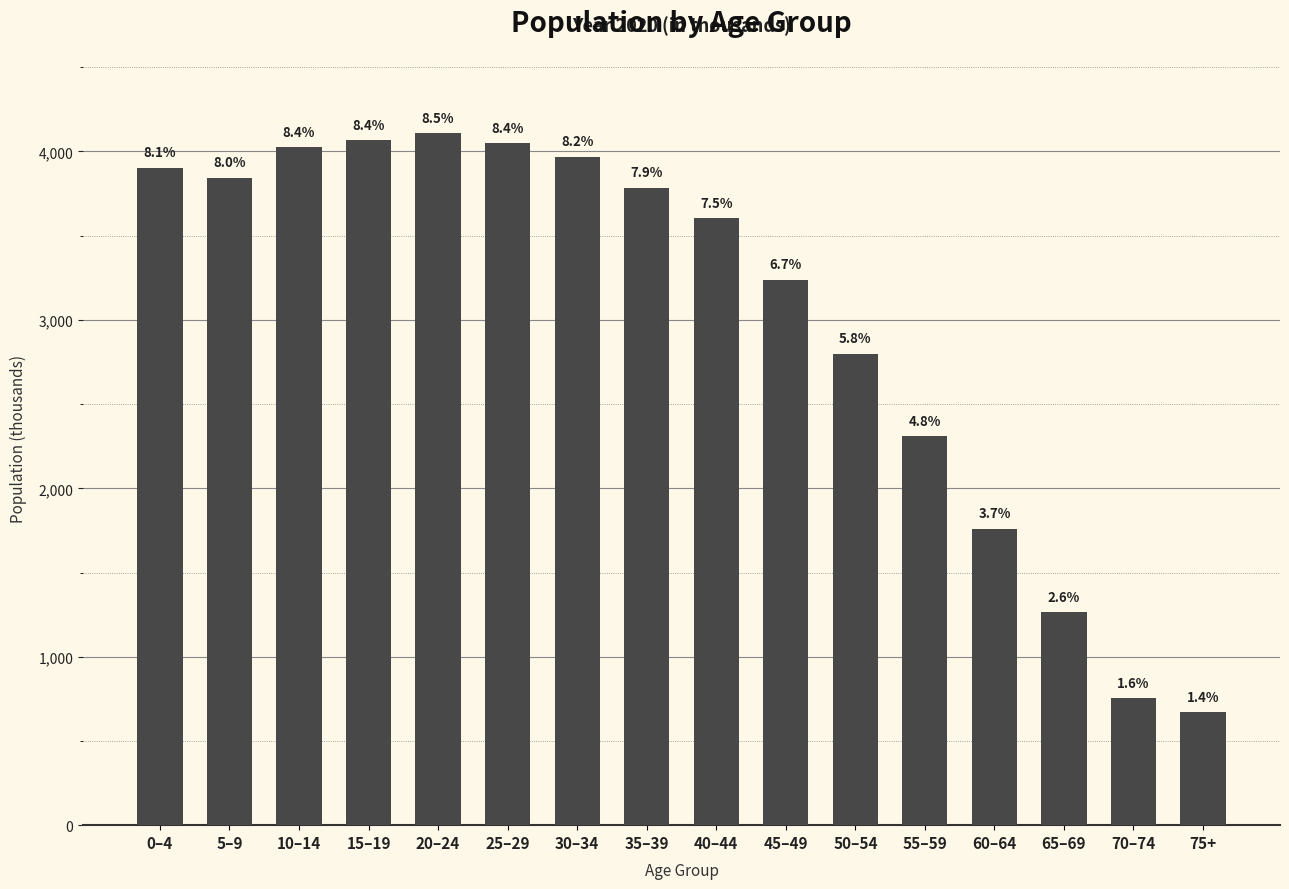

Reading left to right, list all the values displayed in this chart.

0–4=3904.9	5–9=3844.4	10–14=4026.1	15–19=4065.5	20–24=4109.4	25–29=4047.7	30–34=3970.1	35–39=3784.2	40–44=3602.3	45–49=3237.6	50–54=2800.0	55–59=2308.6	60–64=1760.6	65–69=1265.7	70–74=754.7	75+=670.6